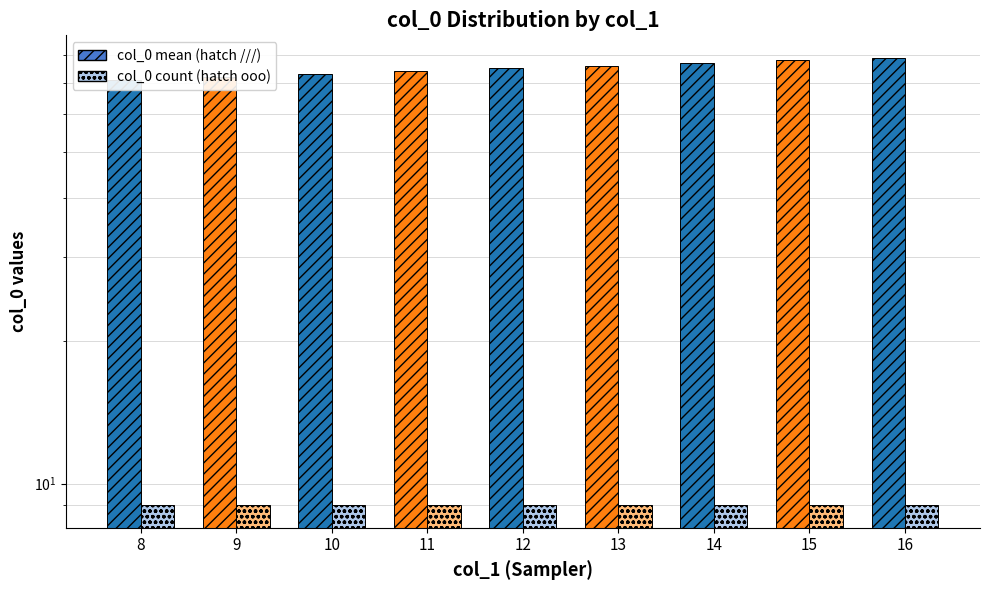

Which has a higher value, 12 or 8?

12